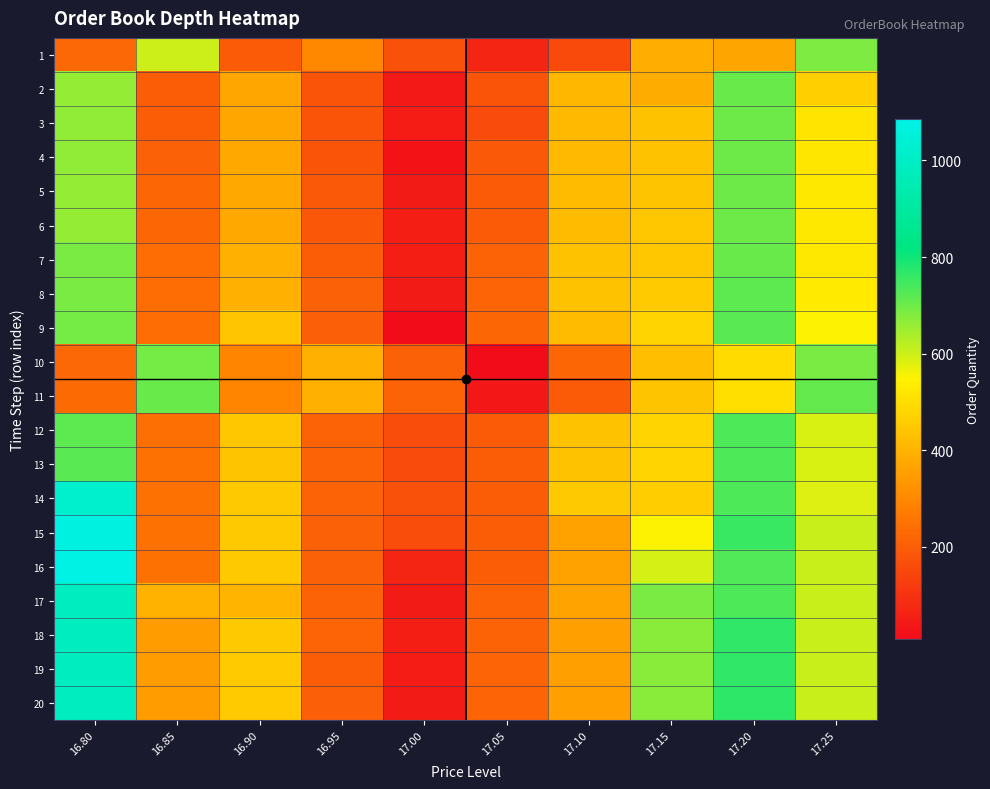

List the series in order of their peak value, highest first.

16, 15, 14, 20, 17, 18, 19, 12, 13, 9, 8, 11, 2, 7, 3, 4, 5, 6, 10, 1